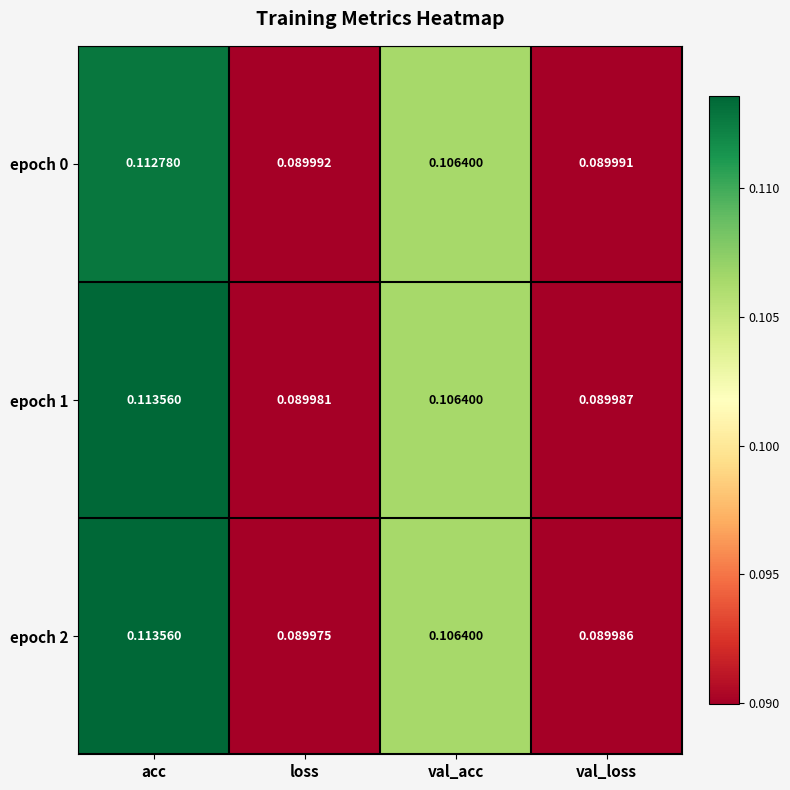

At which label is epoch 2 closest to 0?

loss